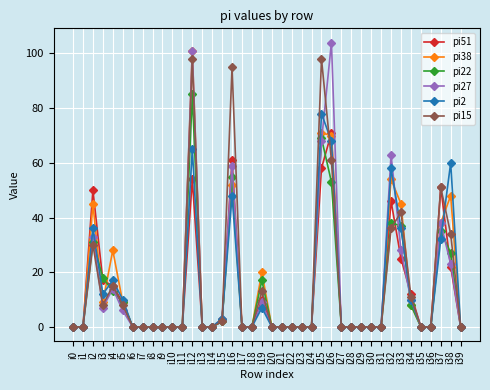

Which series changed the most between i4 and i8?

pi38